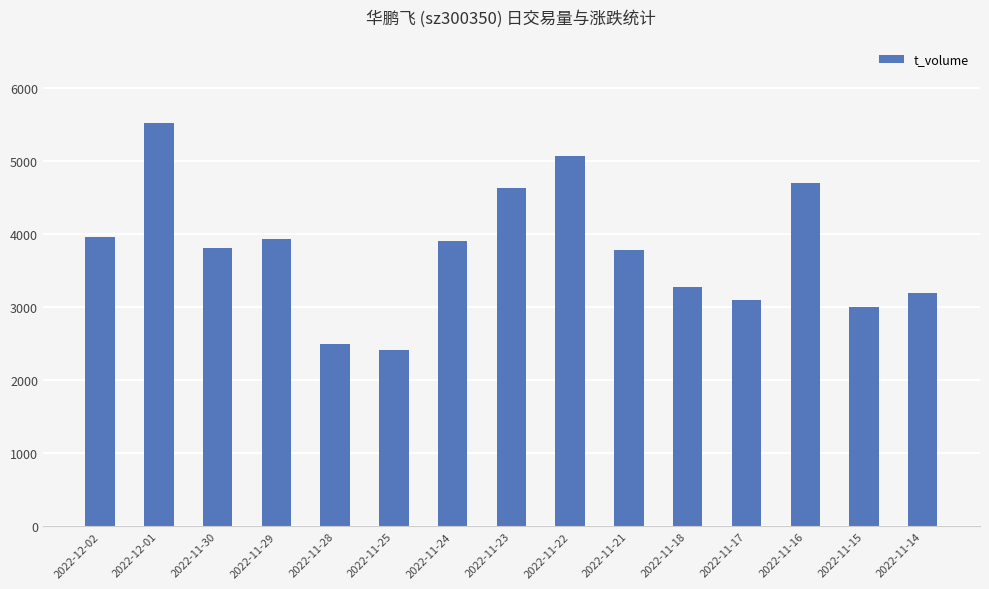

Is it true that the value at 2022-11-25 is 2416?

True